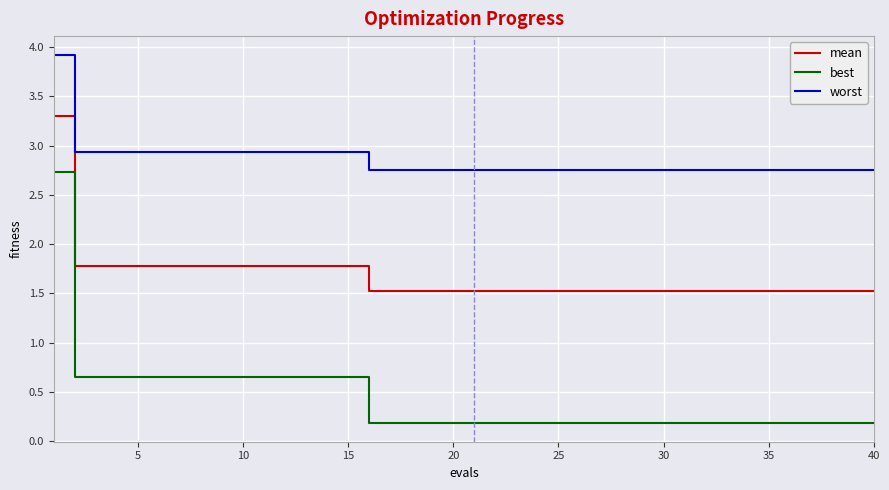

List the series in order of their overall mean, lowest first.

best, mean, worst